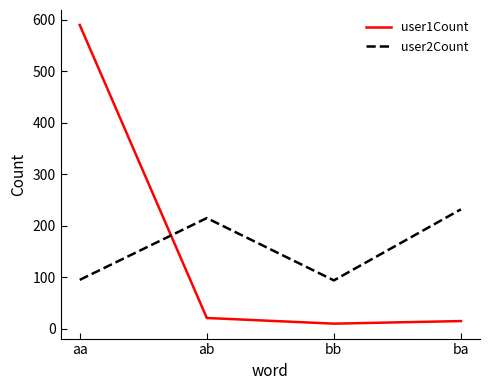

Which series ends up on top after the final intersection of user1Count and user2Count?

user2Count